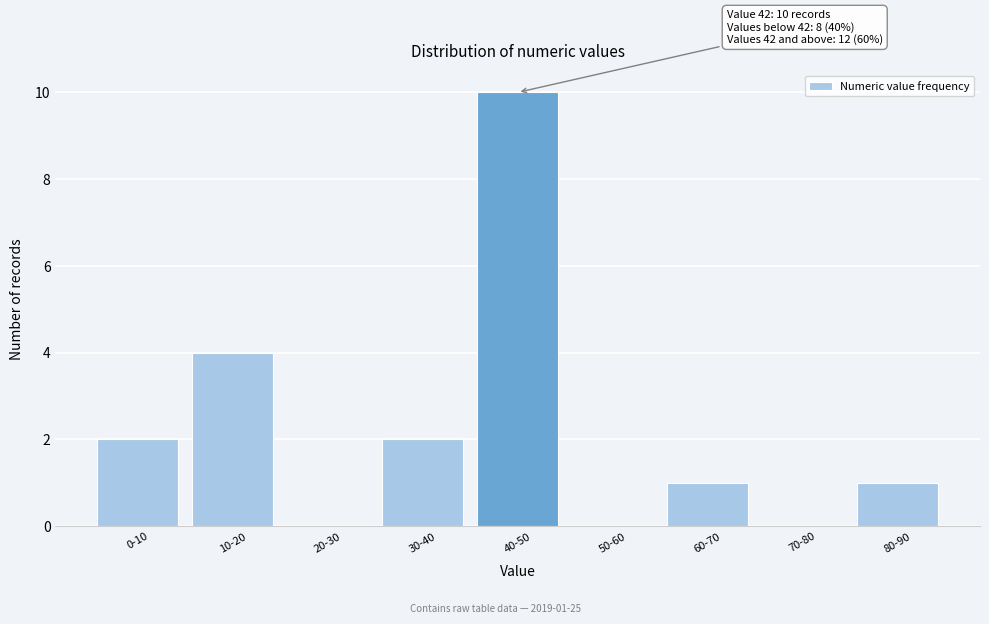

Reading left to right, list all the values displayed in this chart.

0-10=2	10-20=4	20-30=0	30-40=2	40-50=10	50-60=0	60-70=1	70-80=0	80-90=1